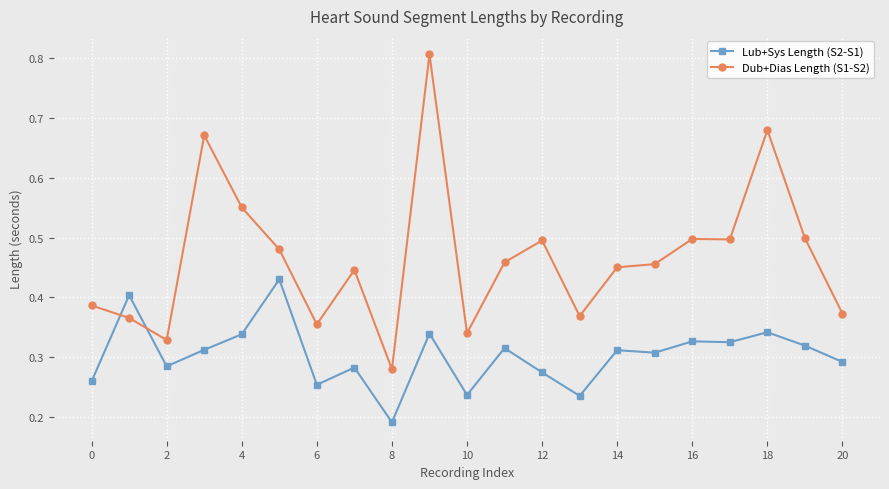

How many lines are shown in the chart?

2